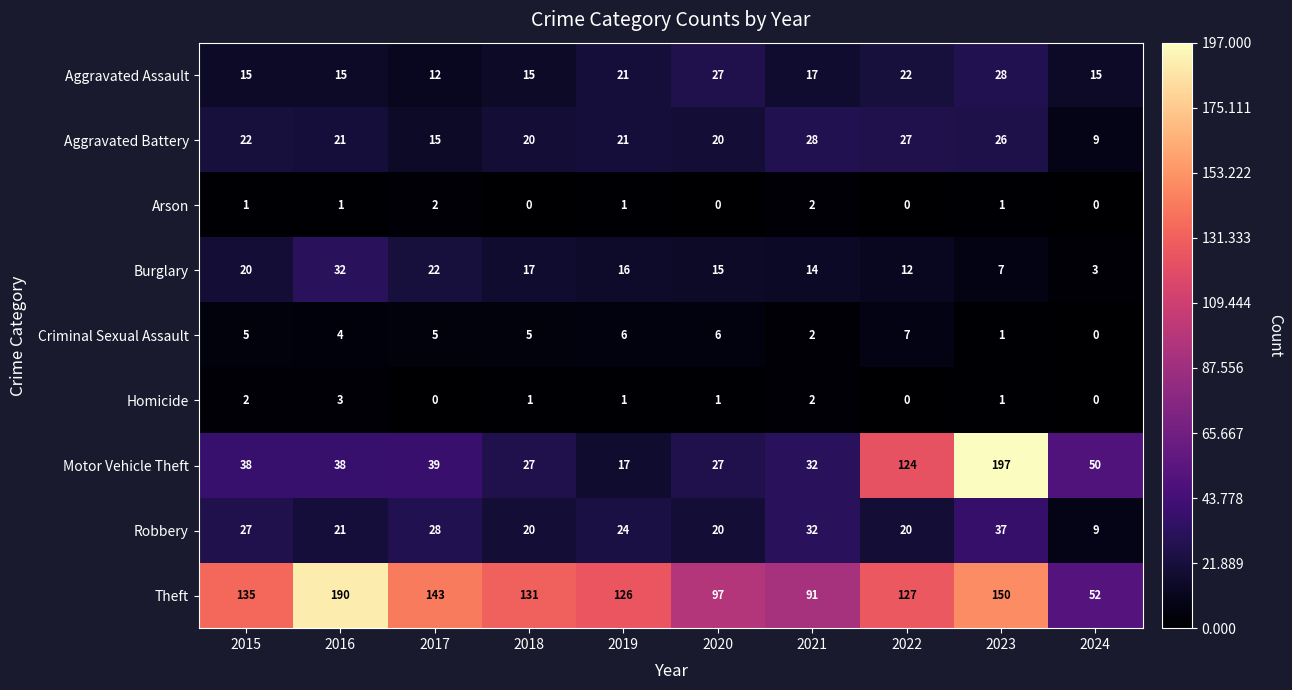

The value of Aggravated Battery at 2015 is 22. True or false?

True